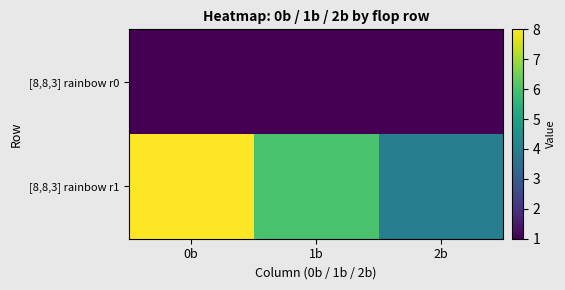

Which series has the widest spread of values?

[8,8,3] rainbow r1